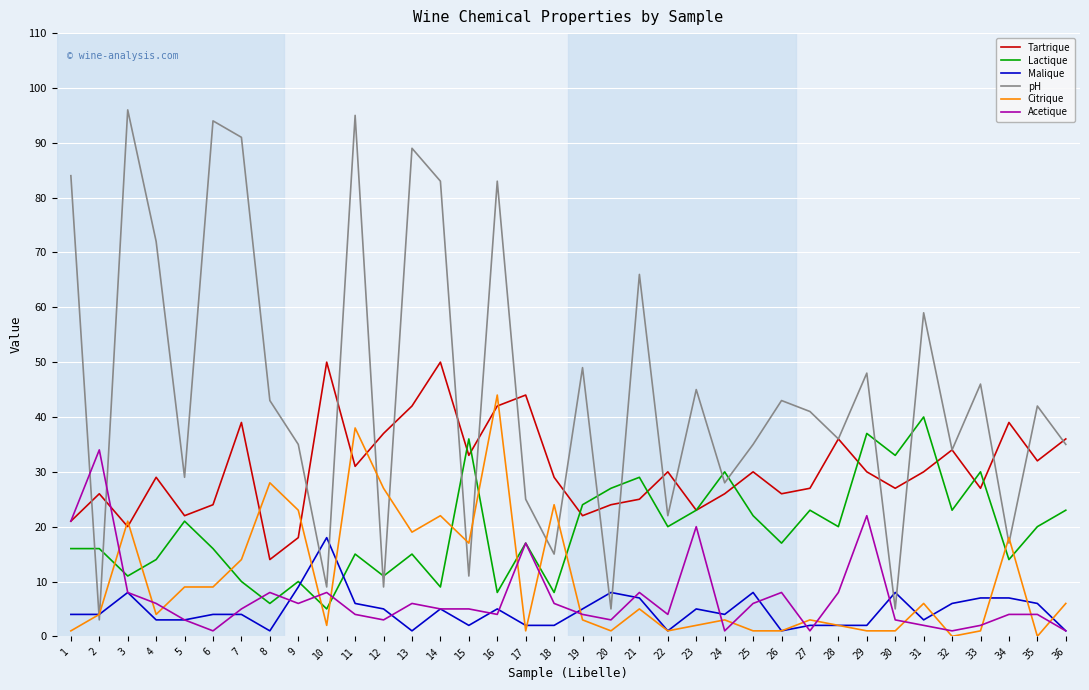

True or false: Tartrique and Malique cross at least once.

False